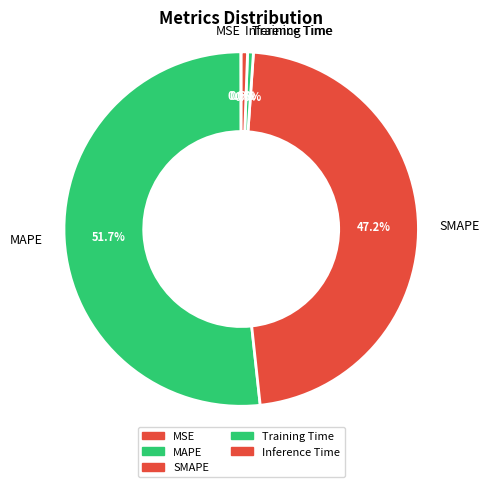

What is the largest slice in the pie chart?

MAPE